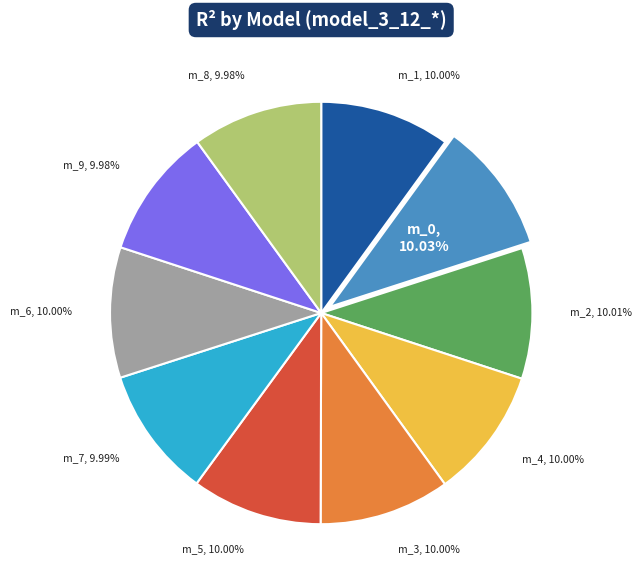

Is there a majority slice in this chart?

No